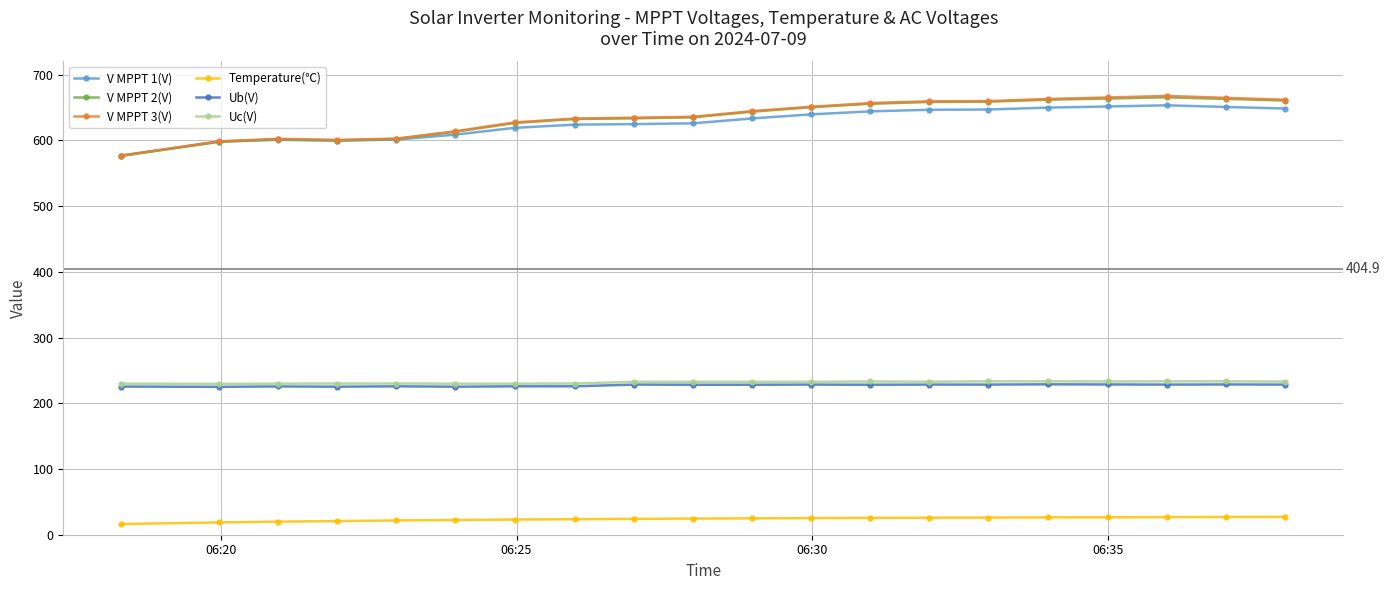

What is the minimum value for V MPPT 2(V)?

576.4